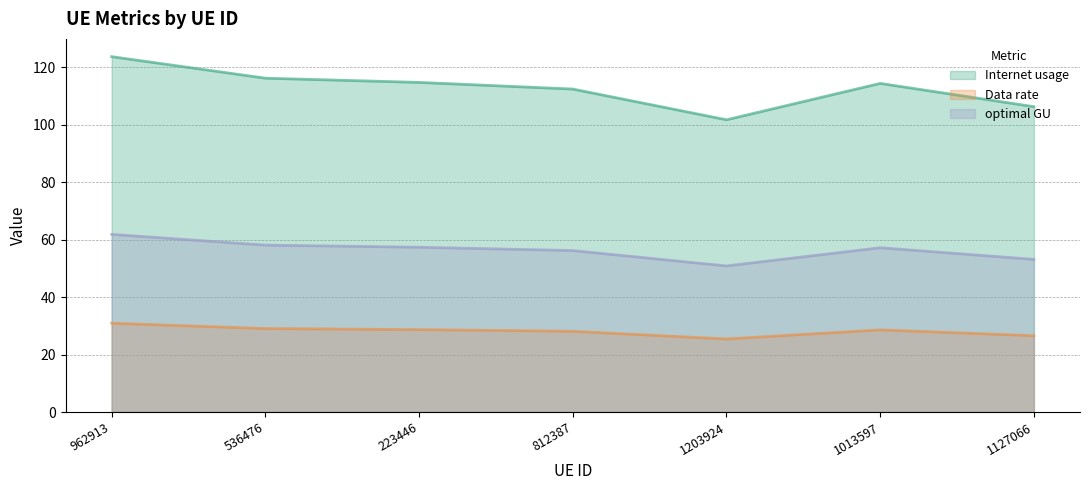

How many data points in Internet usage are less than 114?

3